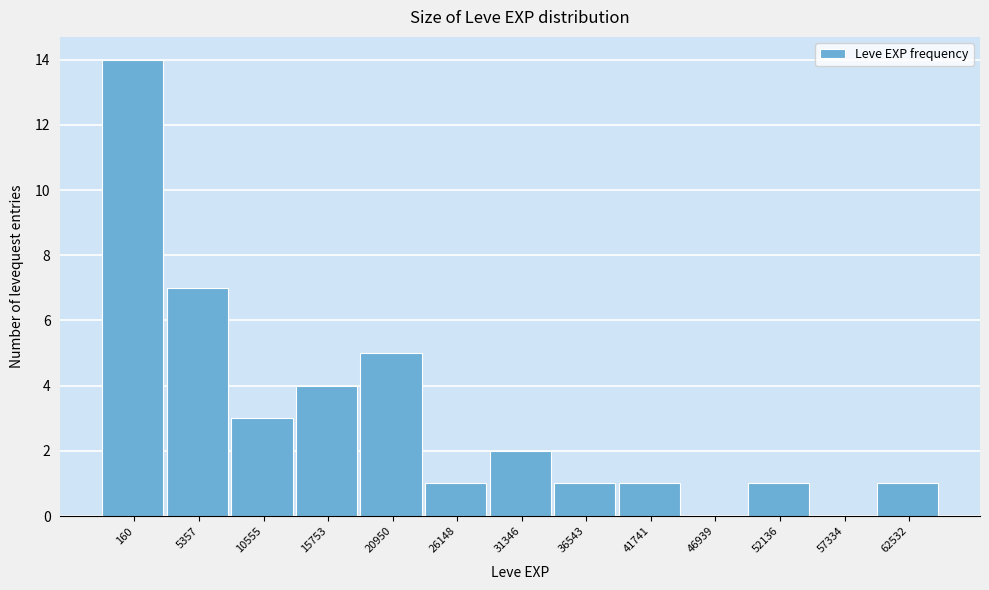

Reading left to right, transcribe all the data shown in this chart.

160=14	5357=7	10555=3	15753=4	20950=5	26148=1	31346=2	36543=1	41741=1	46939=0	52136=1	57334=0	62532=1